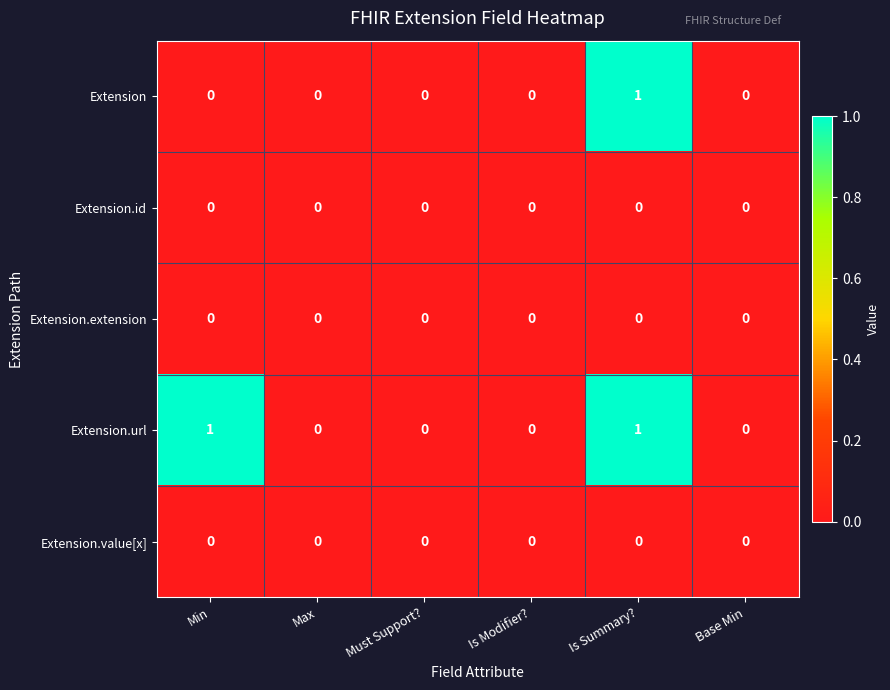

At which category is the sum across all series the highest?

Is Summary?